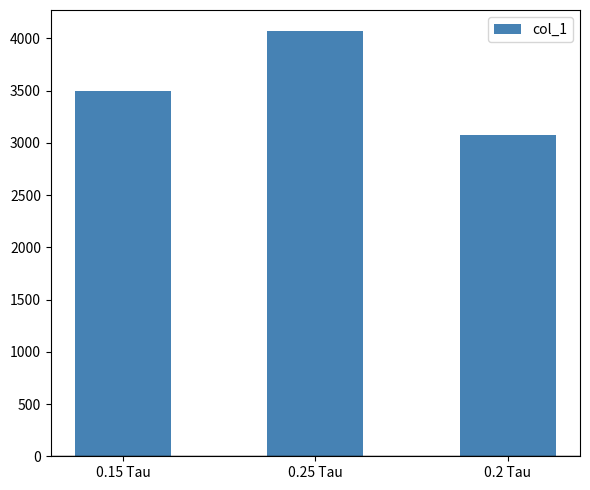

Count the number of categories in the chart.

3